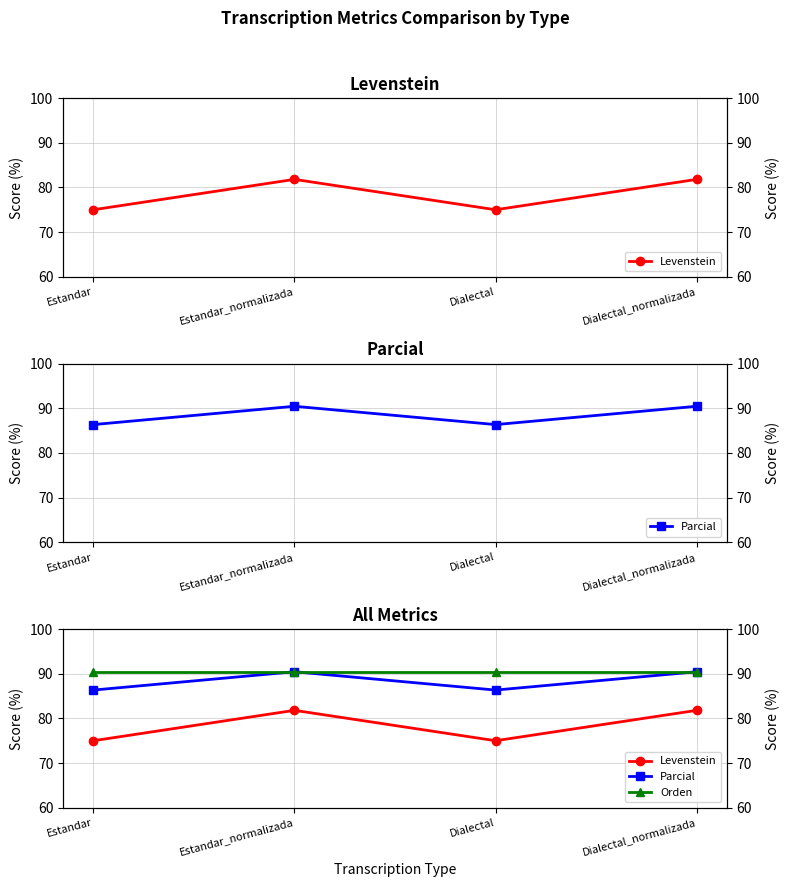

True or false: Orden and Levenstein cross at least once.

False